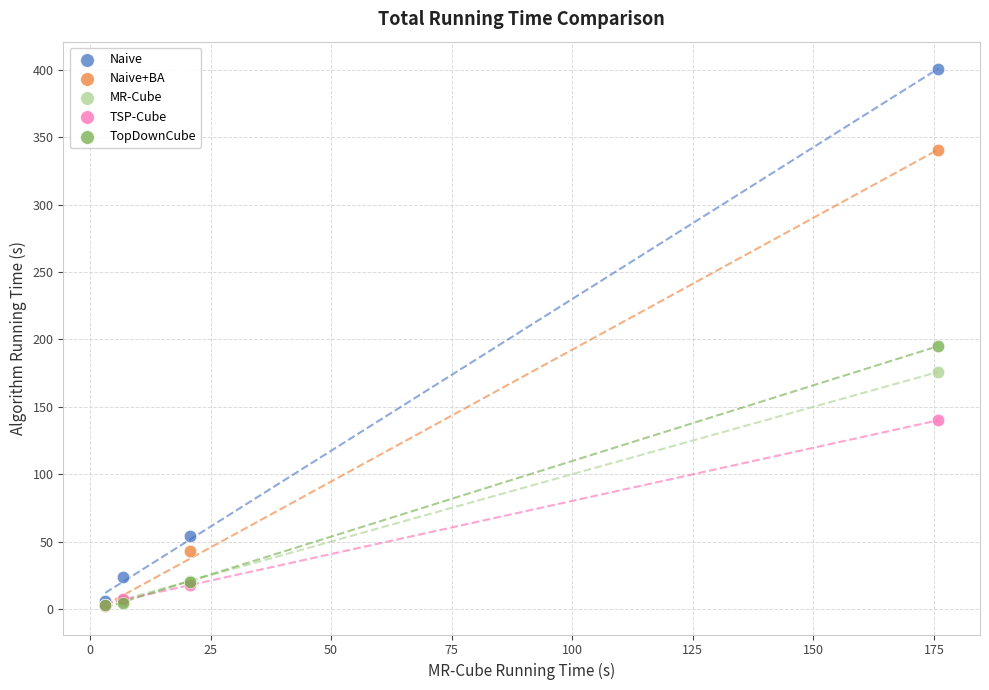

Which series has the widest spread of Y values?

Naive